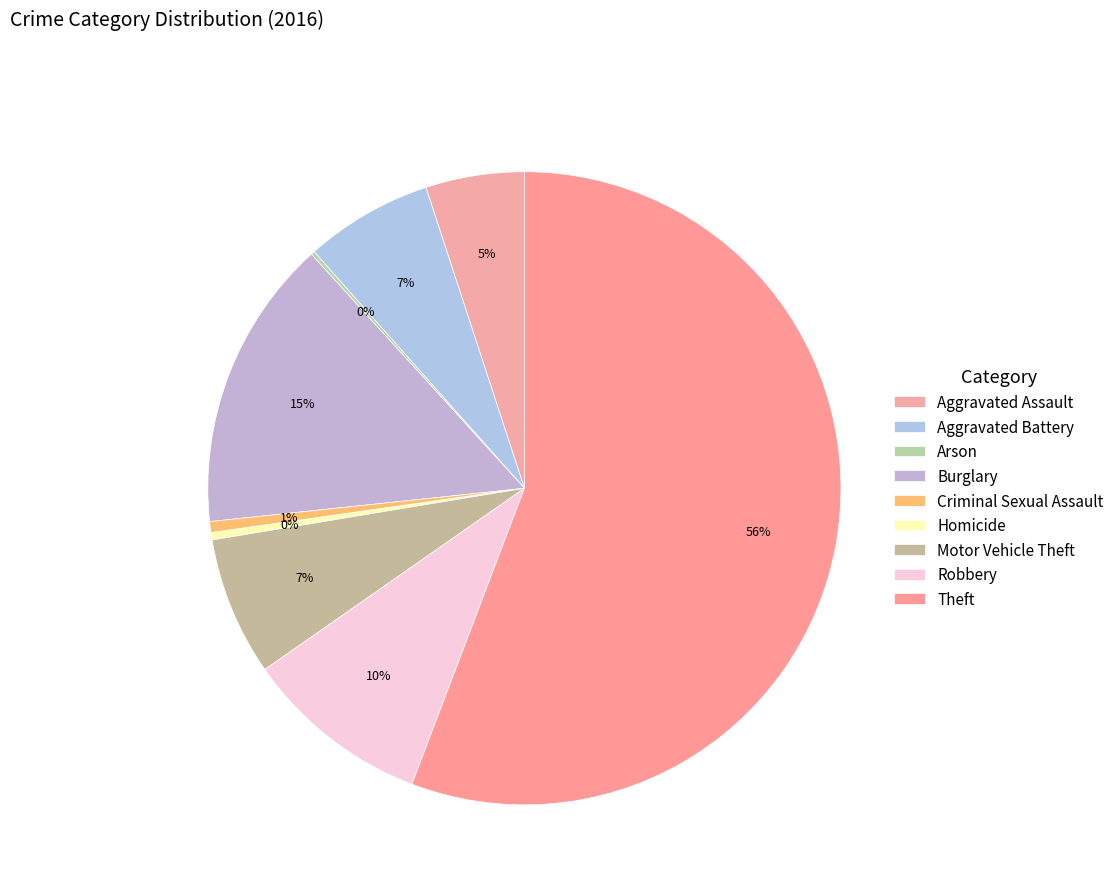

Which slice represents more than half of the pie?

Theft